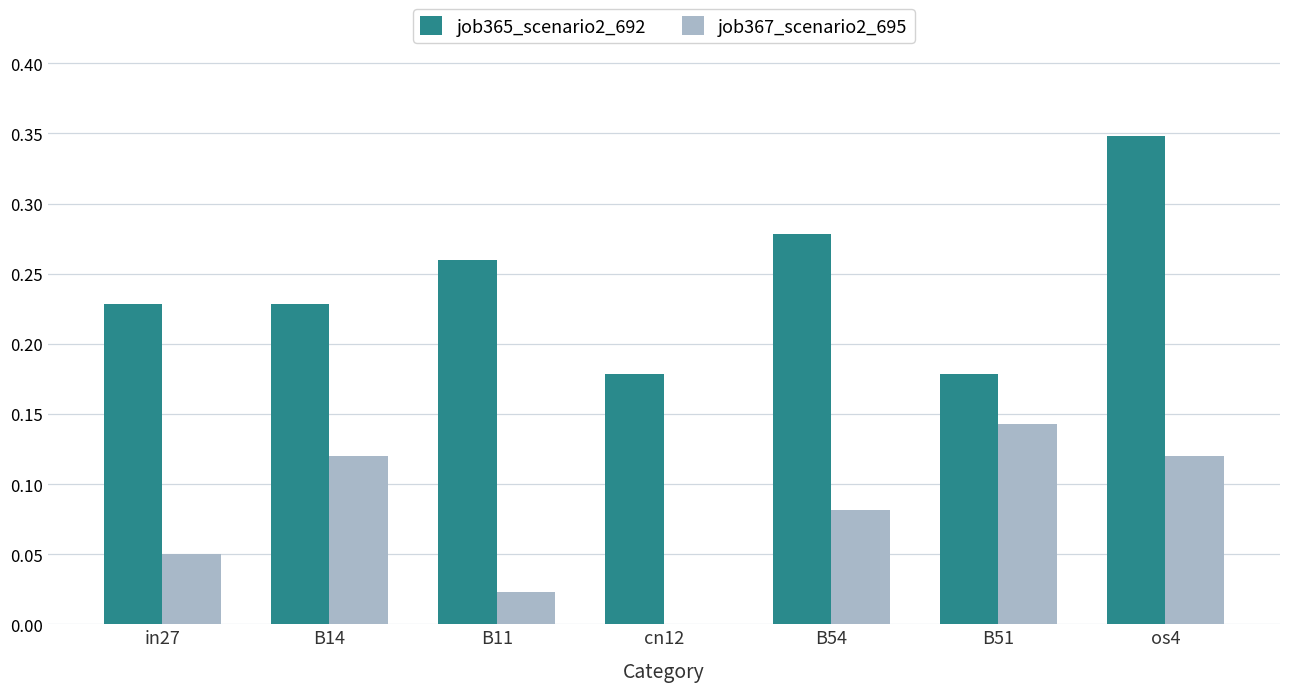

Does the chart contain stacked bars?

No